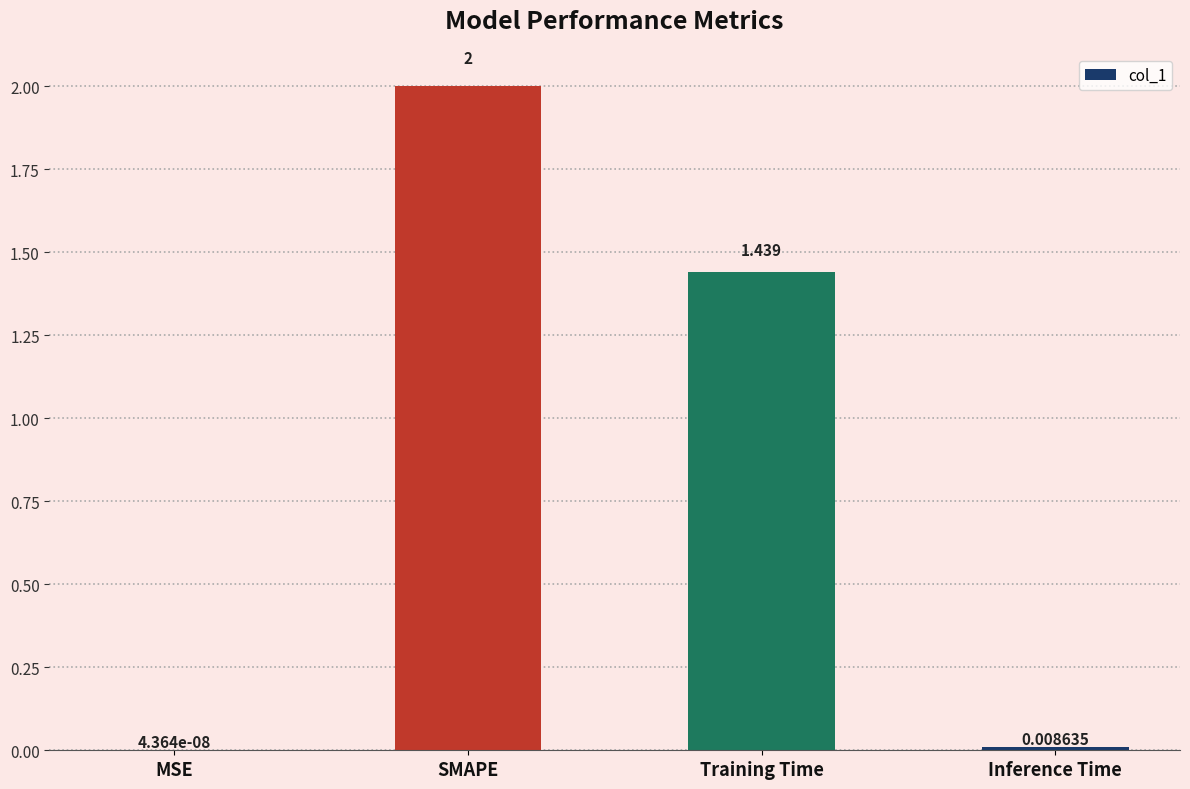

At which label does the data first exceed 1?

SMAPE